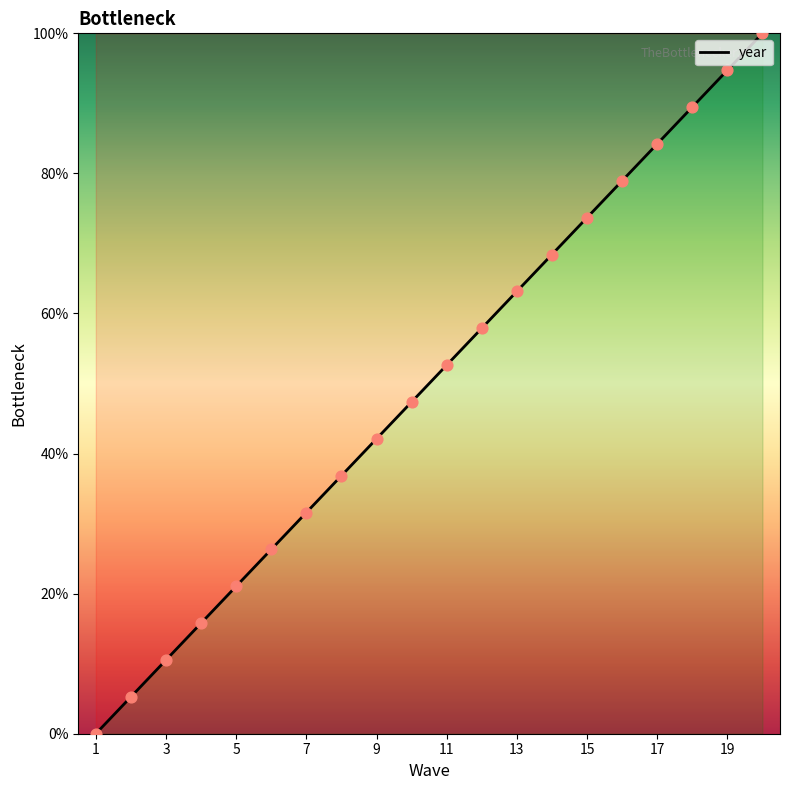

Which has a higher value, 1 or 18?

18